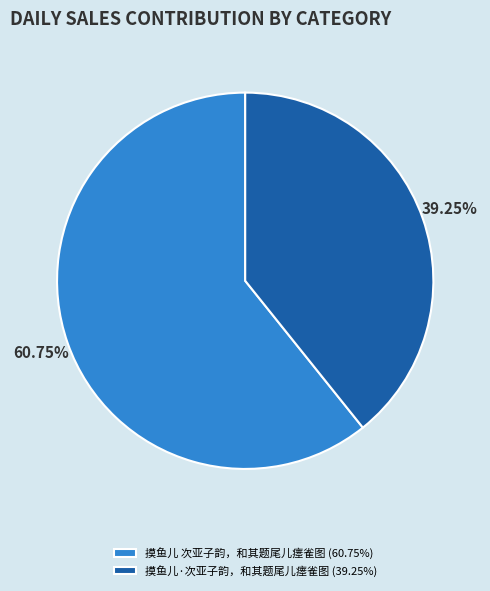

What is the ratio of the value at 摸鱼儿·次亚子韵，和其题尾儿瘗雀图 to the value at 摸鱼儿 次亚子韵，和其题尾儿瘗雀图?

0.6